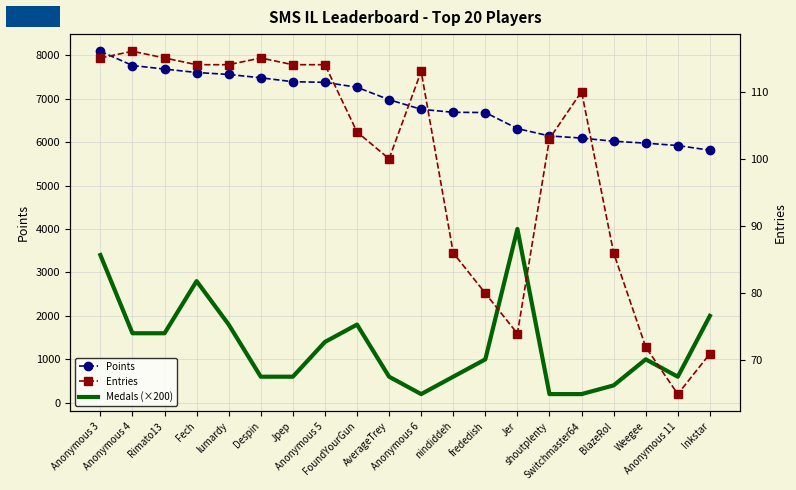

What is the label of the 16th point from the right?

lumardy